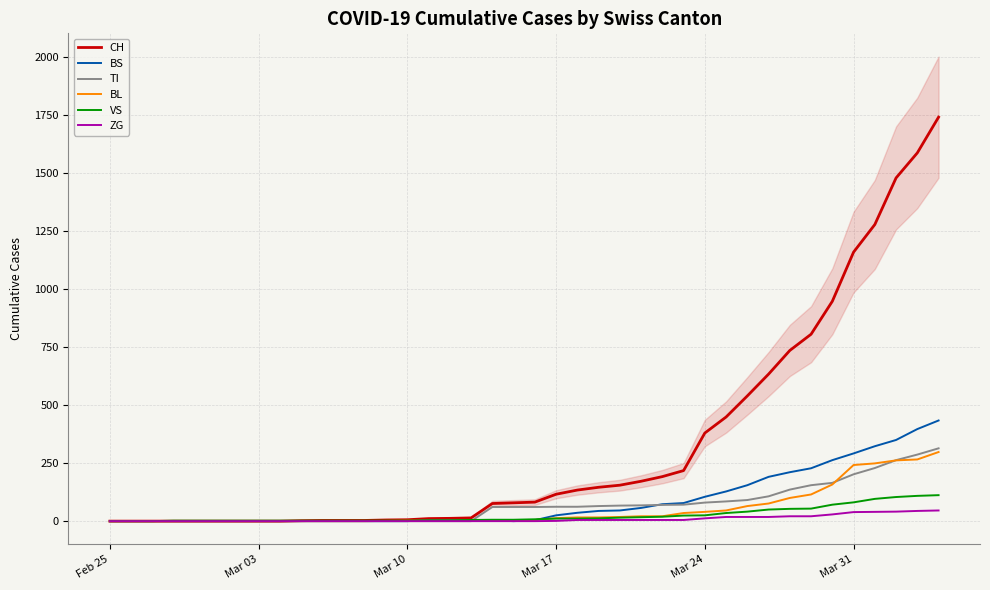

Reading left to right, transcribe all the data shown in this chart.

CH: 0	0	0	0	0	0	0	0	0	2	3	3	3	5	6	11	12	14	76	79	82	116	134	146	155	172	192	218	380	449	540	634	736	806	948	1160	1279	1480	1588	1742
BS: 0	0	0	0	0	0	0	0	0	0	0	0	0	0	0	4	4	4	4	0	4	25	36	44	46	57	73	78	105	128	155	191	211	228	263	292	323	350	397	434
TI: 0	0	0	0	0	0	0	0	0	0	0	0	0	0	0	0	0	0	61	61	61	62	62	65	67	68	70	71	80	85	91	107	136	155	165	202	229	263	287	314
BL: 0	0	0	0	0	0	0	0	0	0	0	0	0	1	2	2	2	2	2	5	5	13	16	16	18	21	21	35	40	46	65	76	100	115	158	242	249	262	266	298
VS: 0	0	0	2	2	2	2	2	2	2	2	2	2	2	2	3	3	5	6	6	8	11	11	12	15	17	19	24	25	35	41	50	53	54	71	81	96	104	109	112
ZG: 0	0	0	0	0	0	0	0	0	0	0	0	0	0	0	0	0	0	0	0	0	1	5	5	5	5	5	5	12	18	18	18	21	21	29	39	40	41	44	46